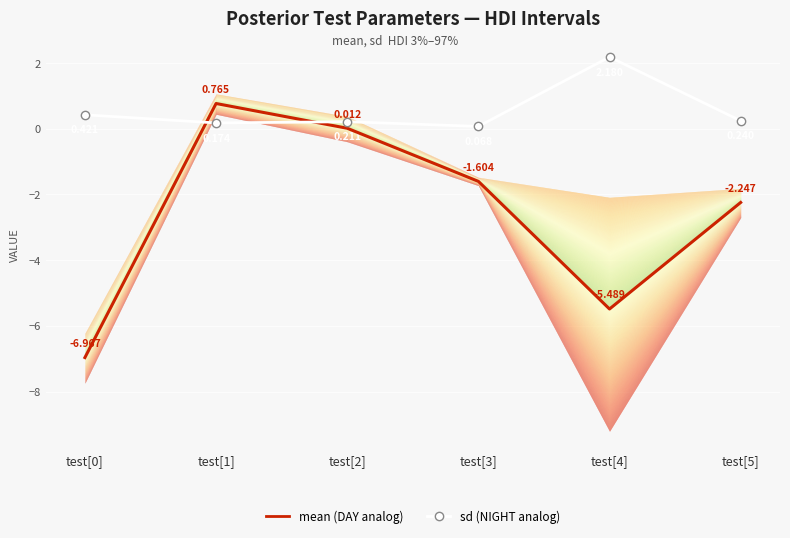

What is the difference between the highest and lowest values at test[4]?

7.7